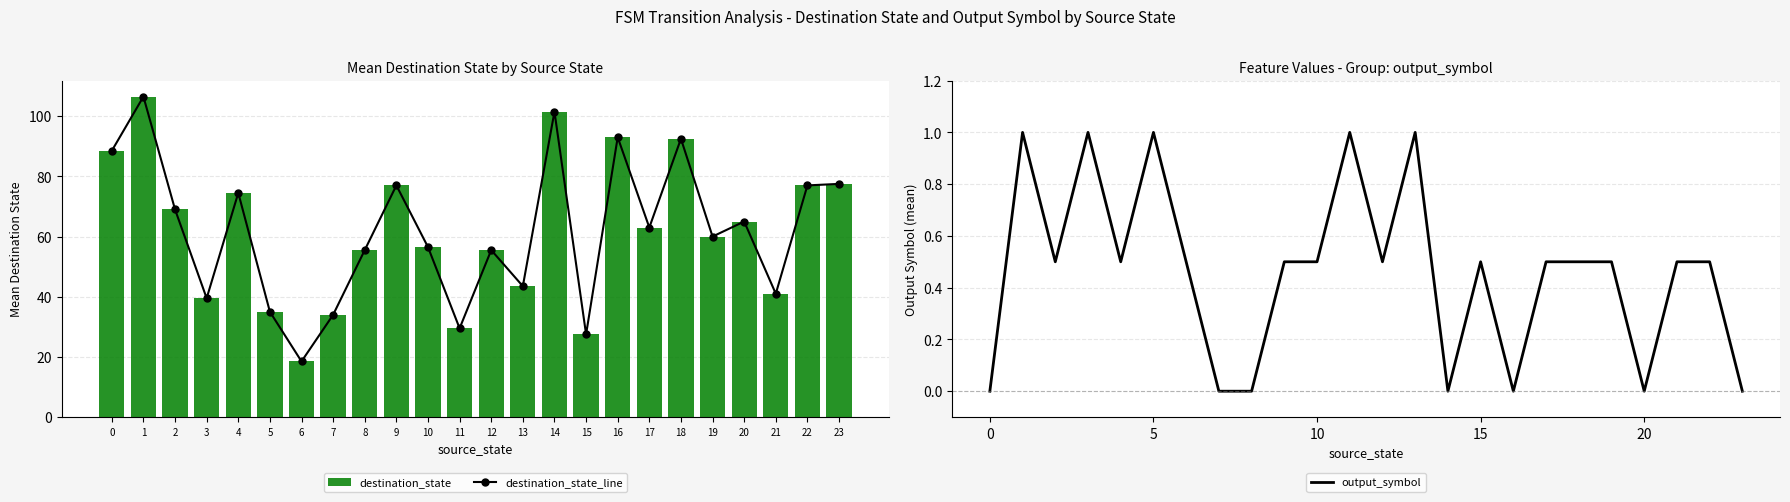

What is the average value of the output_symbol series?

0.5